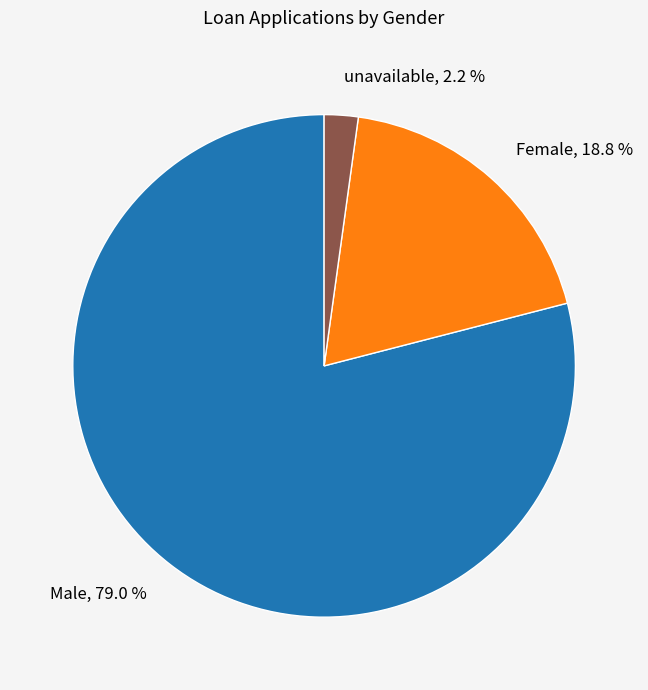

Count the number of slices in the pie.

3